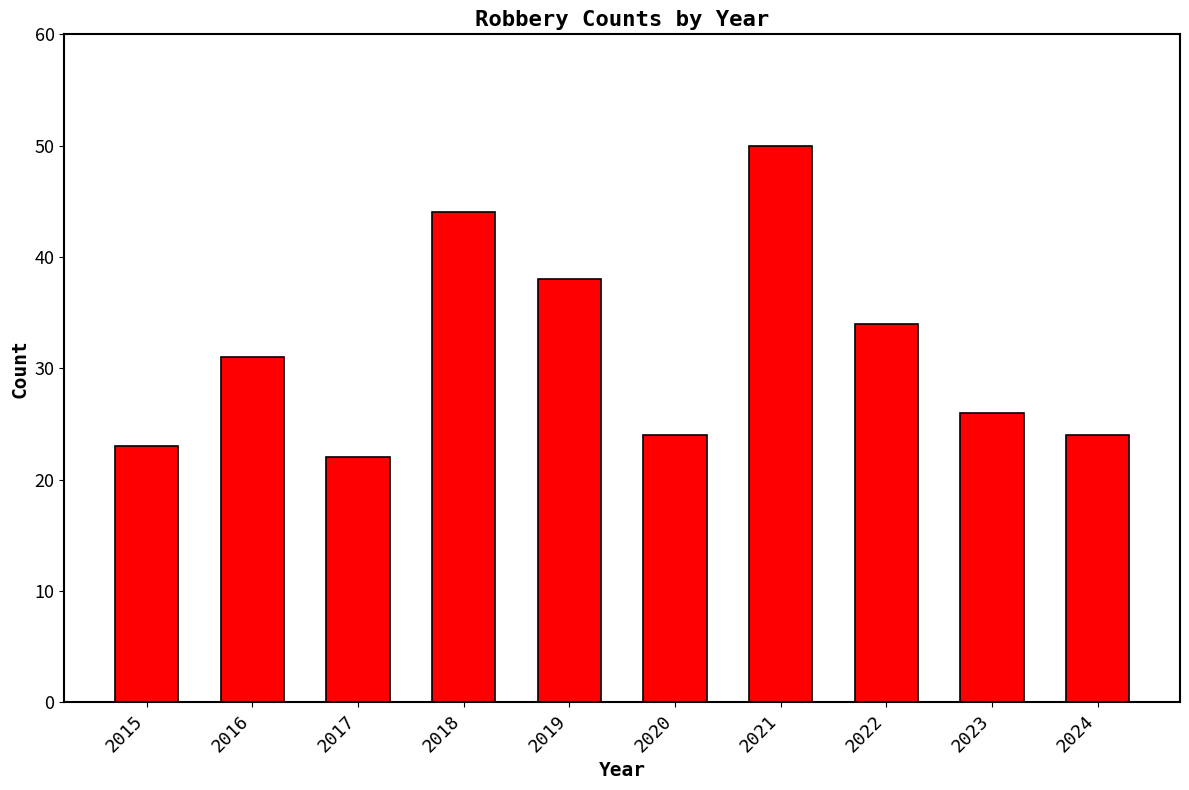

Which has a higher value, 2021 or 2024?

2021